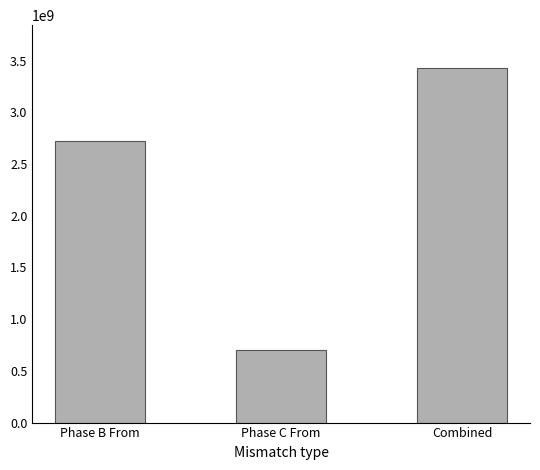

Reading left to right, what are all the values shown in this chart?

2724990330.1	706087638.2	3431077968.3